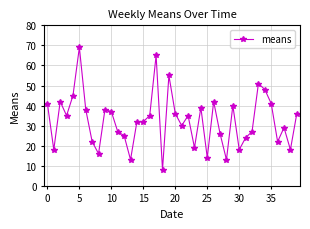

Count the number of categories in the chart.

40